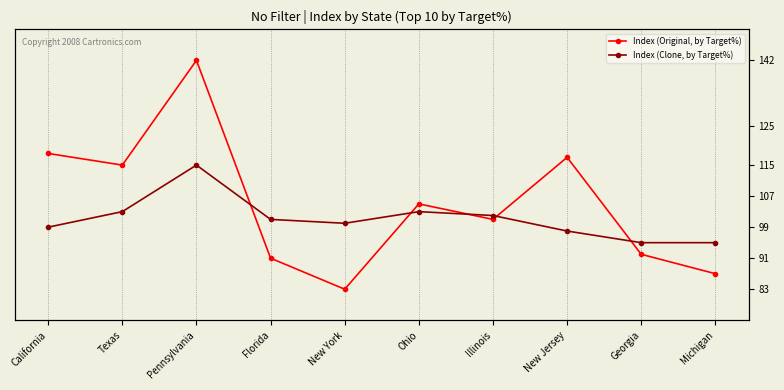

Which label corresponds to the smallest value in the chart?

New York